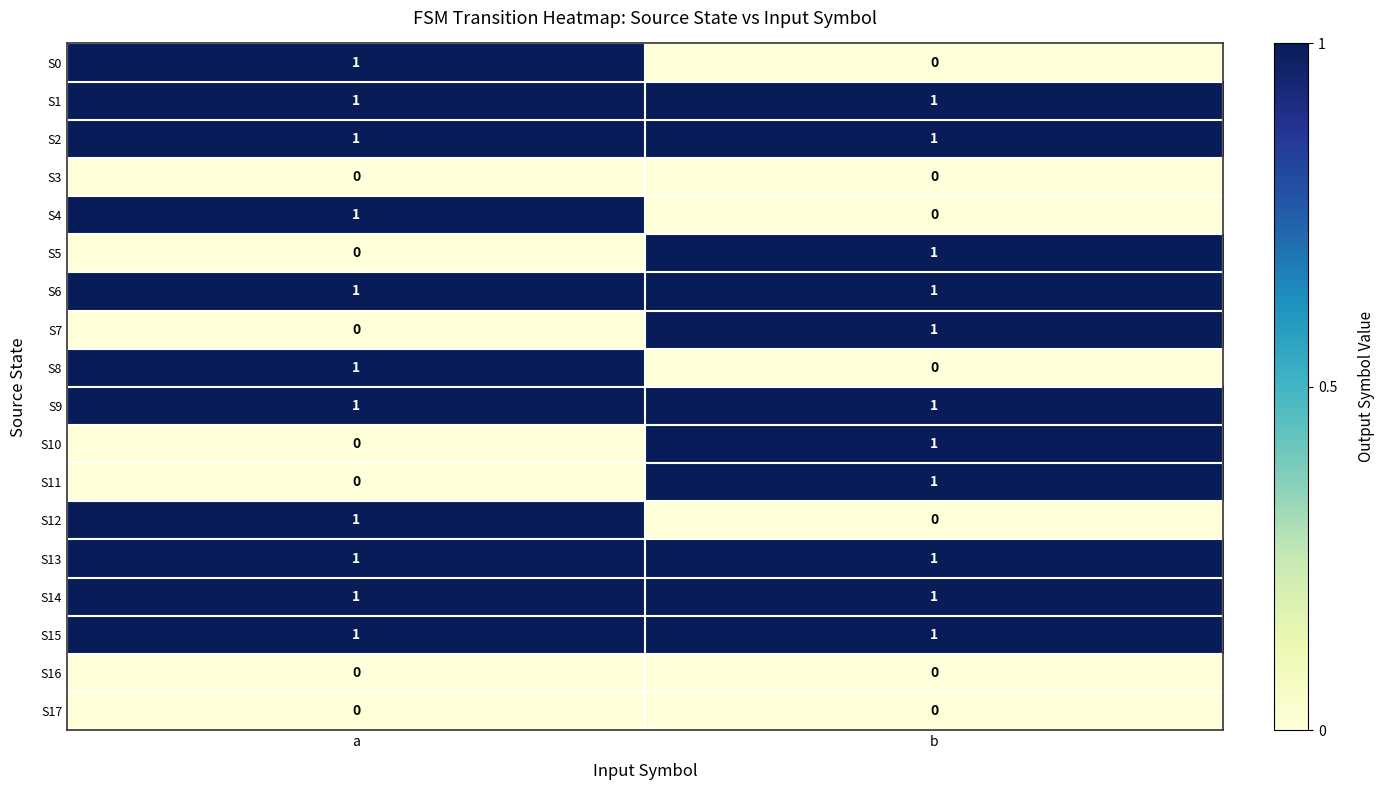

Rank the categories by S5 value from lowest to highest.

a, b